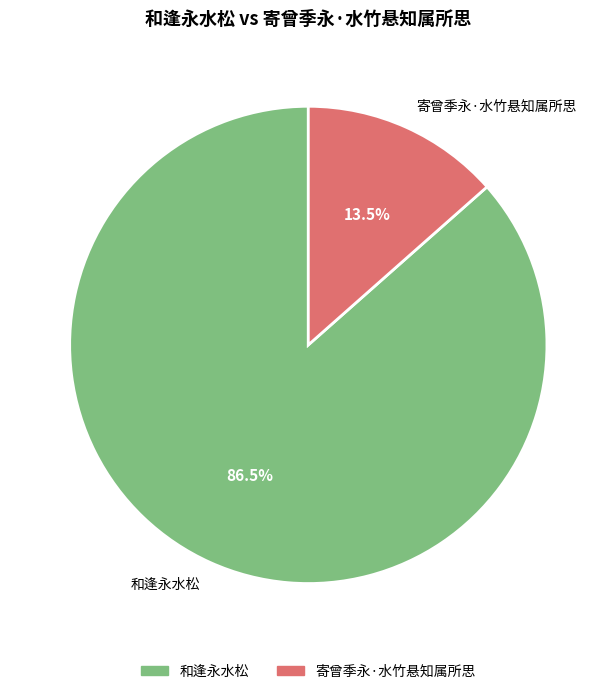

Rank the categories by value from highest to lowest.

和逢永水松, 寄曾季永·水竹悬知属所思